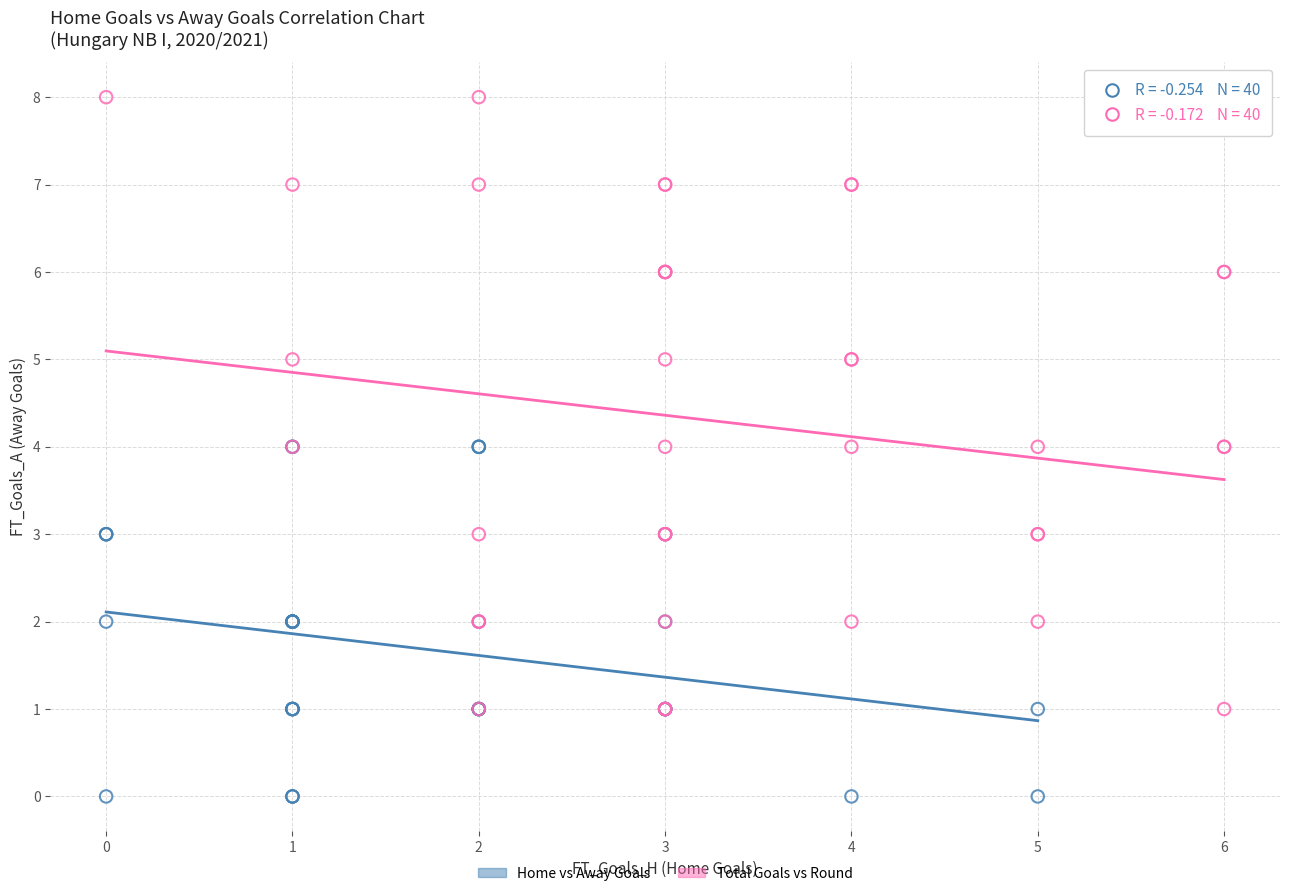

Which series contains the lowest Y value?

Home vs Away Goals